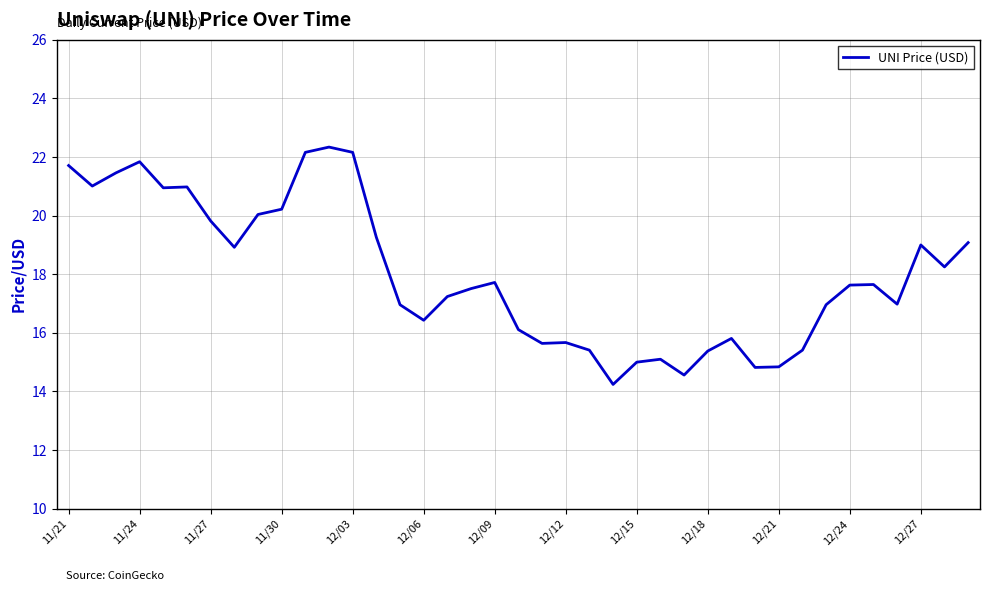

True or false: the data has more than 1 interior local peaks.

True